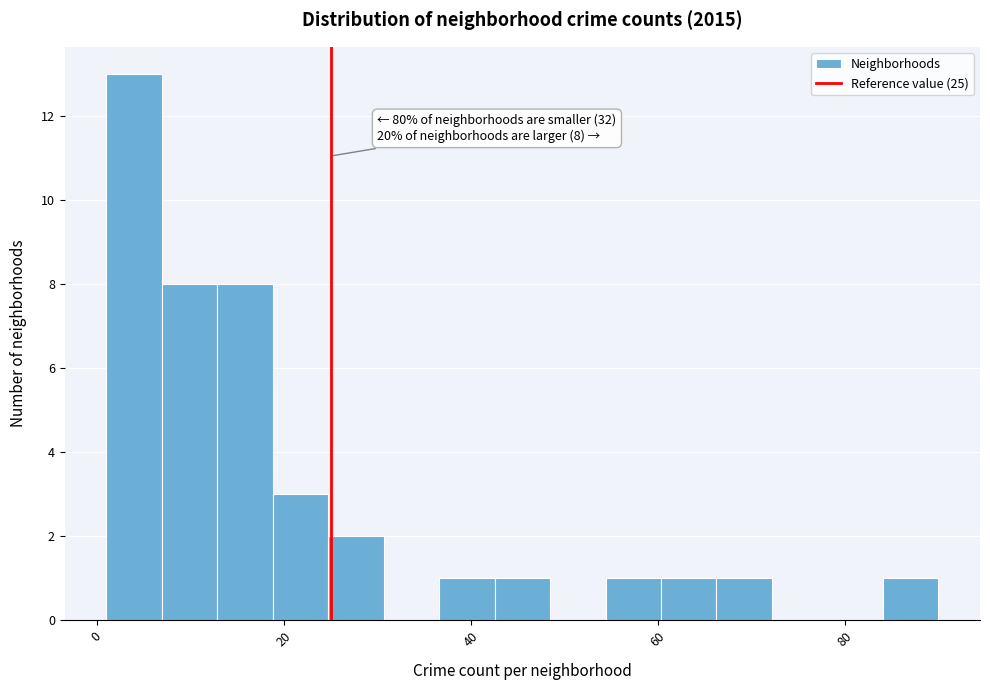

Around what value on the x-axis is the tallest bar? Give the approximate position of its centre, as read against the axis.

4